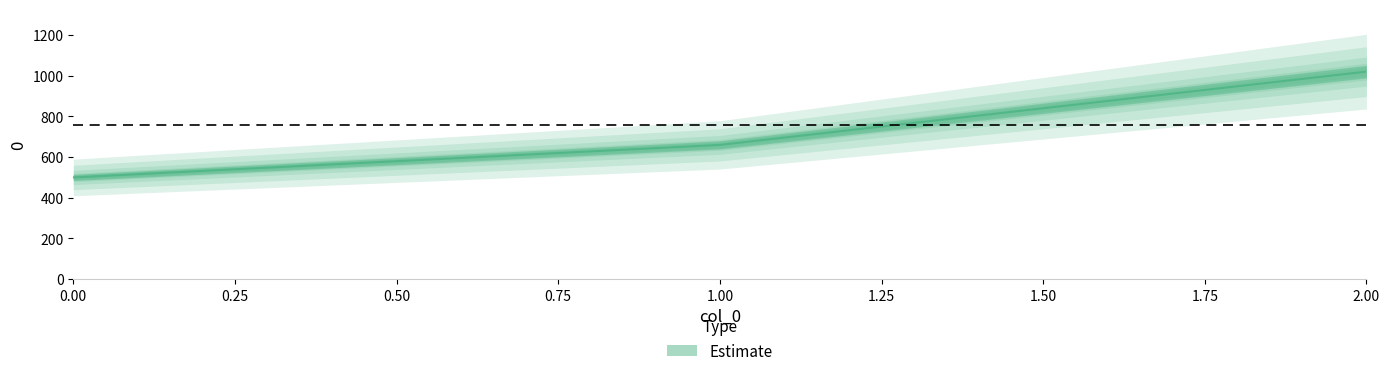

Is this an area chart (filled region under the line)?

No